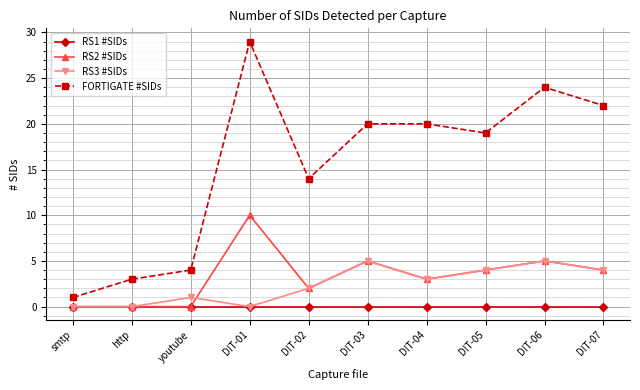

Which series has the widest spread of values?

FORTIGATE #SIDs